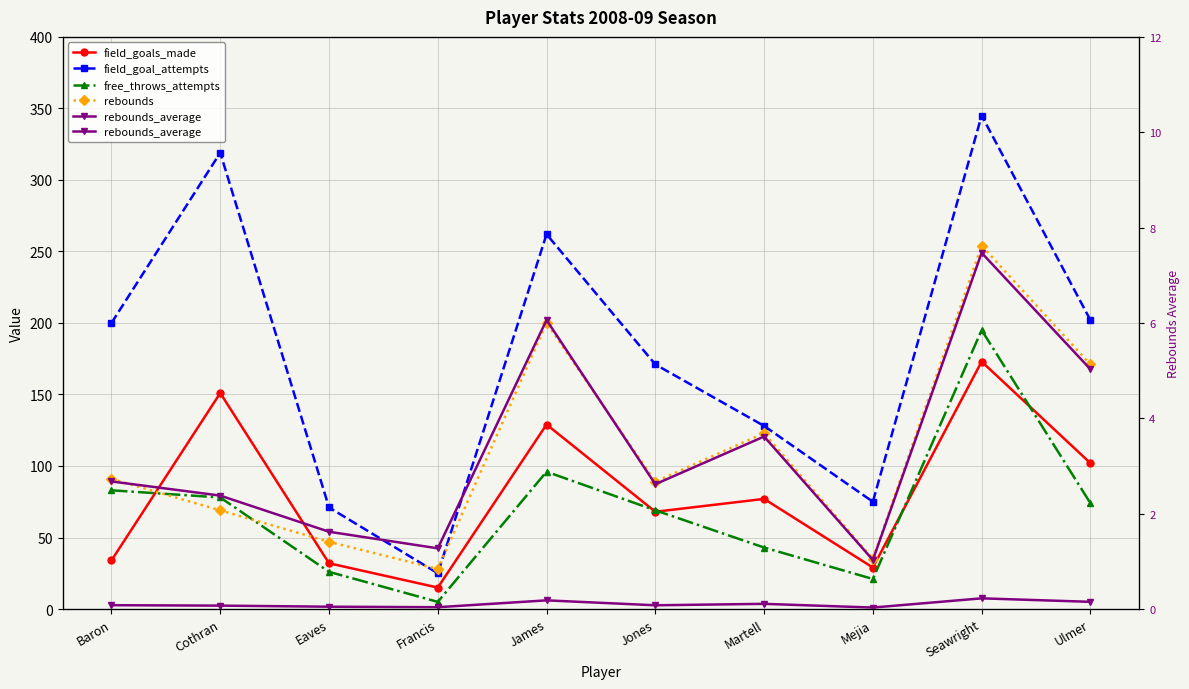

What is the average value of the field_goals_made series?

81.0